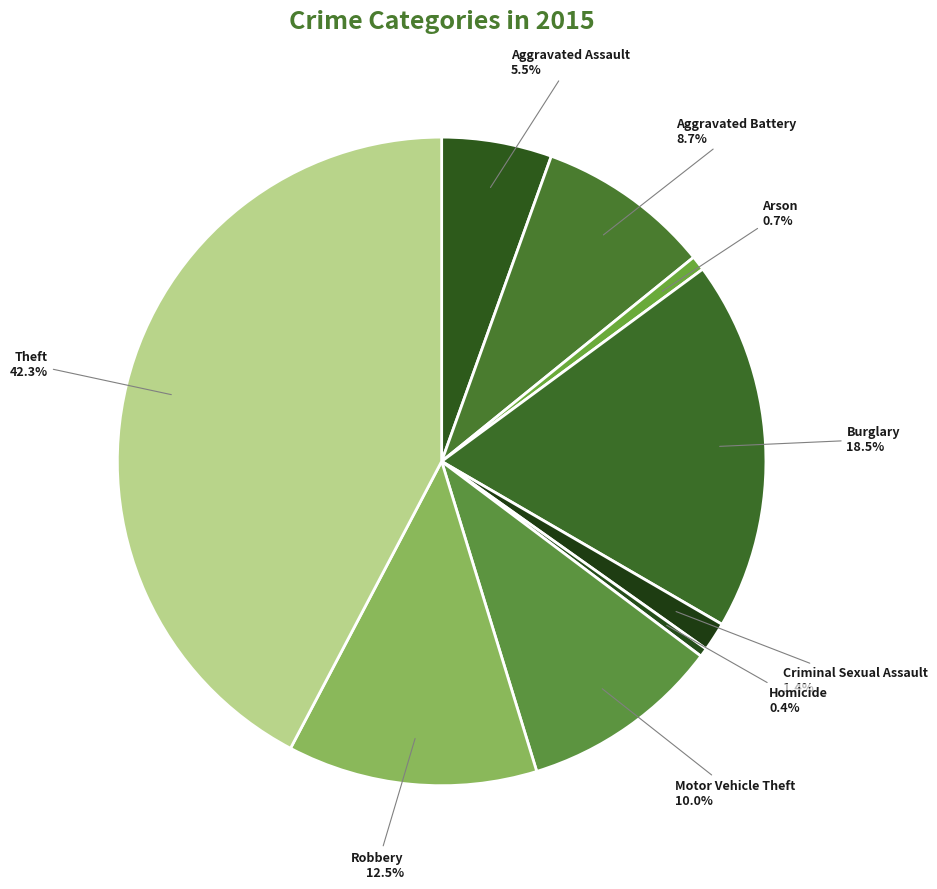

Does Theft account for over 50% of the chart?

No